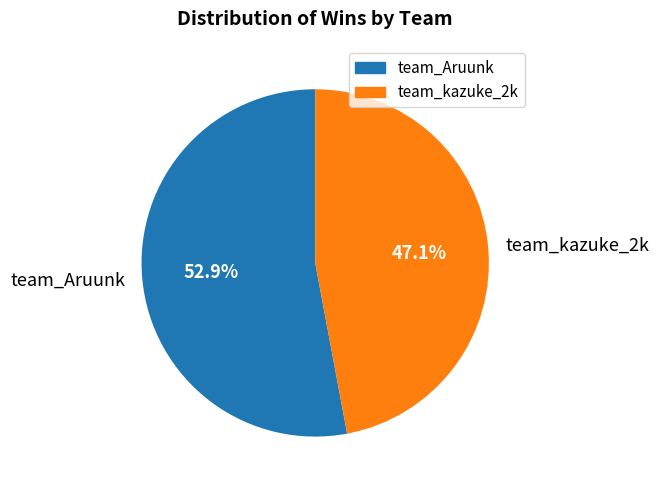

Rank the categories by value from lowest to highest.

team_kazuke_2k, team_Aruunk